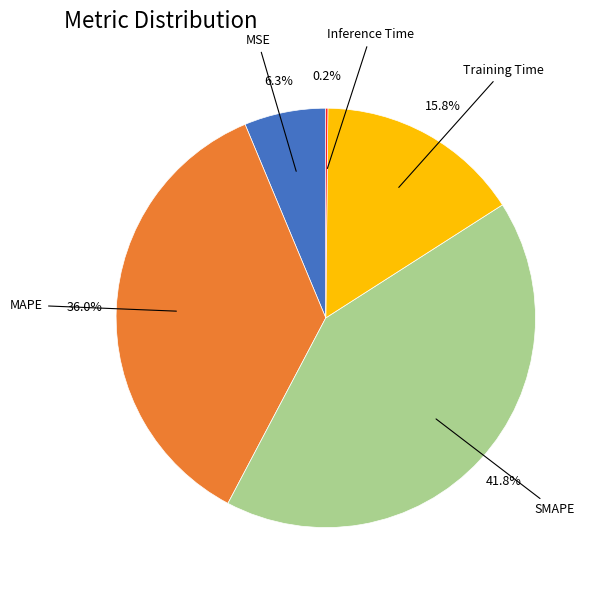

Is there a majority slice in this chart?

No